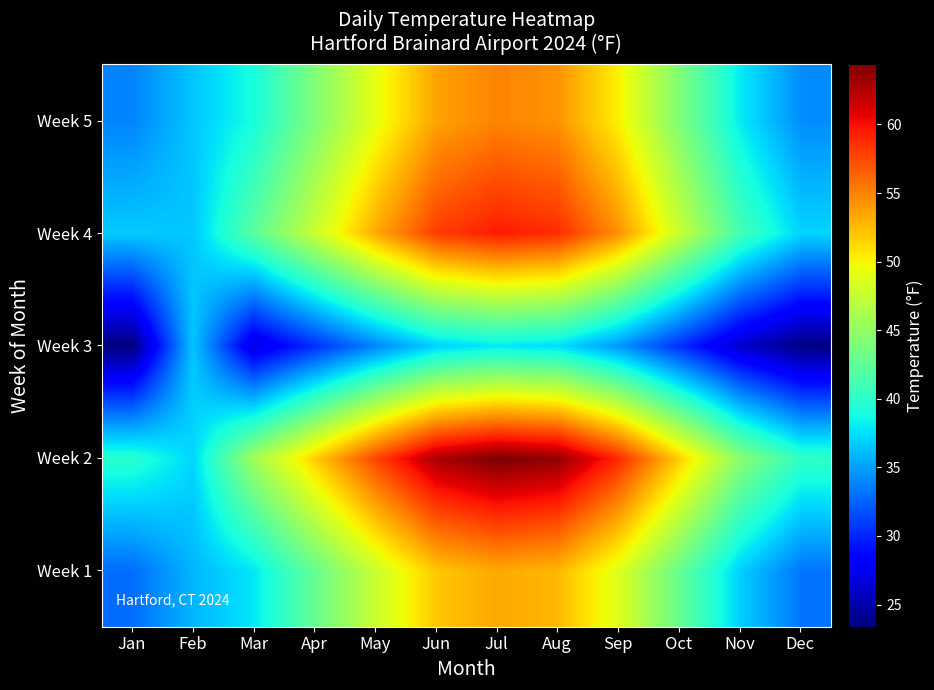

Which category has the highest value across all series?

Jul